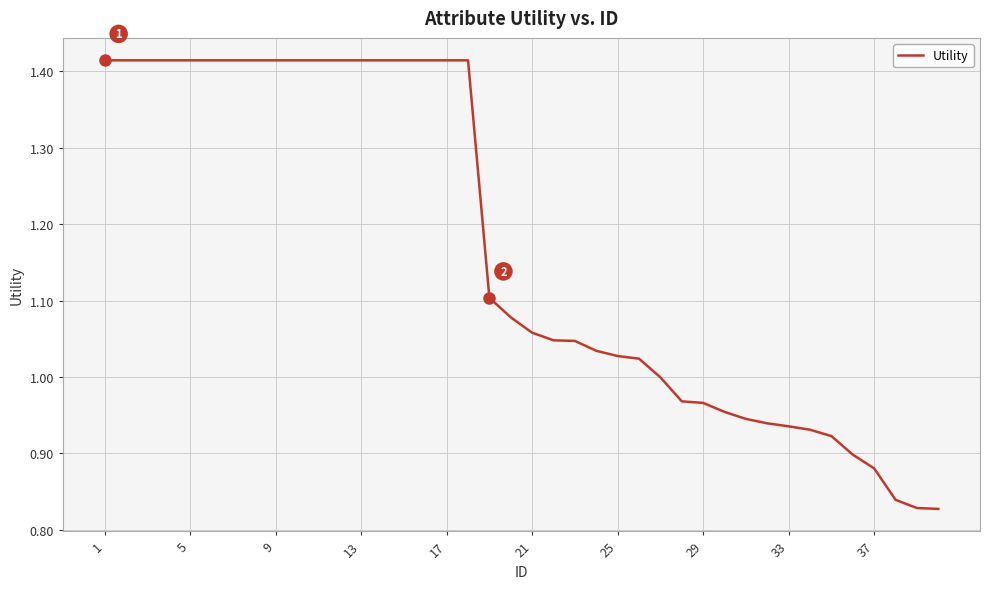

Does the chart display data point markers on the line(s)?

No